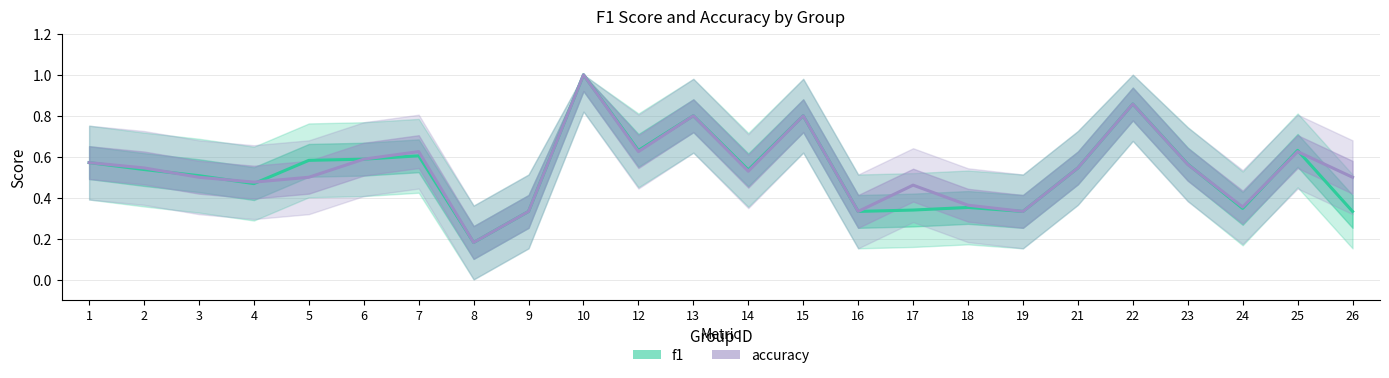

Rank the series by their maximum value, from lowest to highest.

f1, accuracy